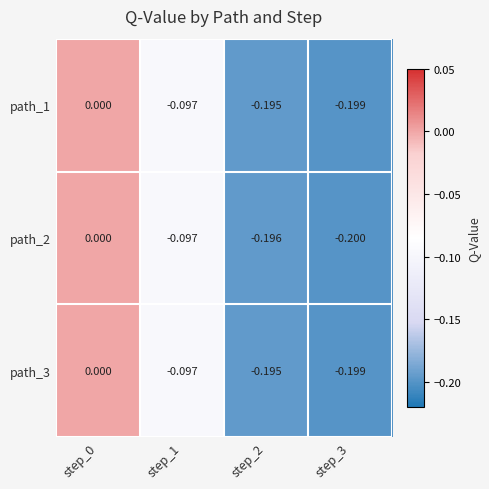

At which category is the sum across all series the highest?

step_0